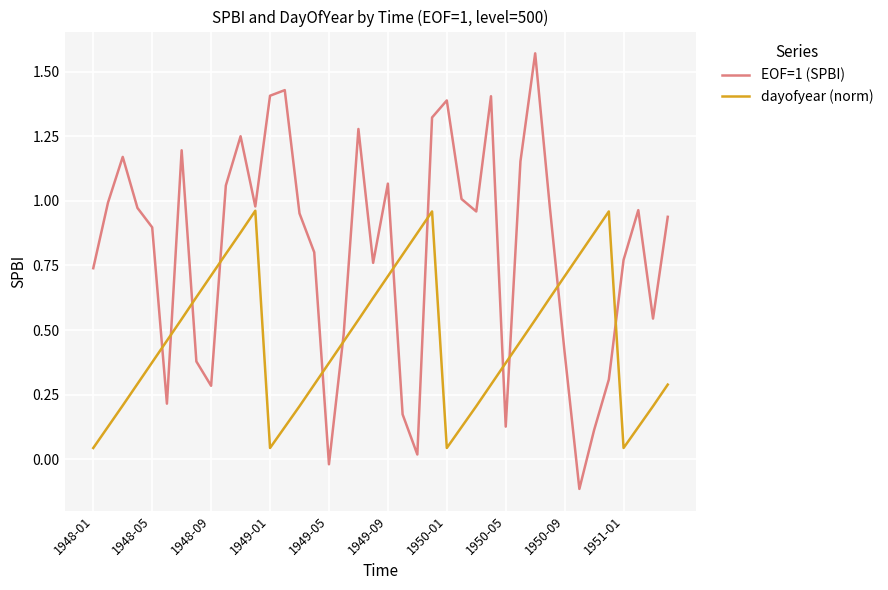

Which series has the largest total across all categories?

EOF=1 (SPBI)